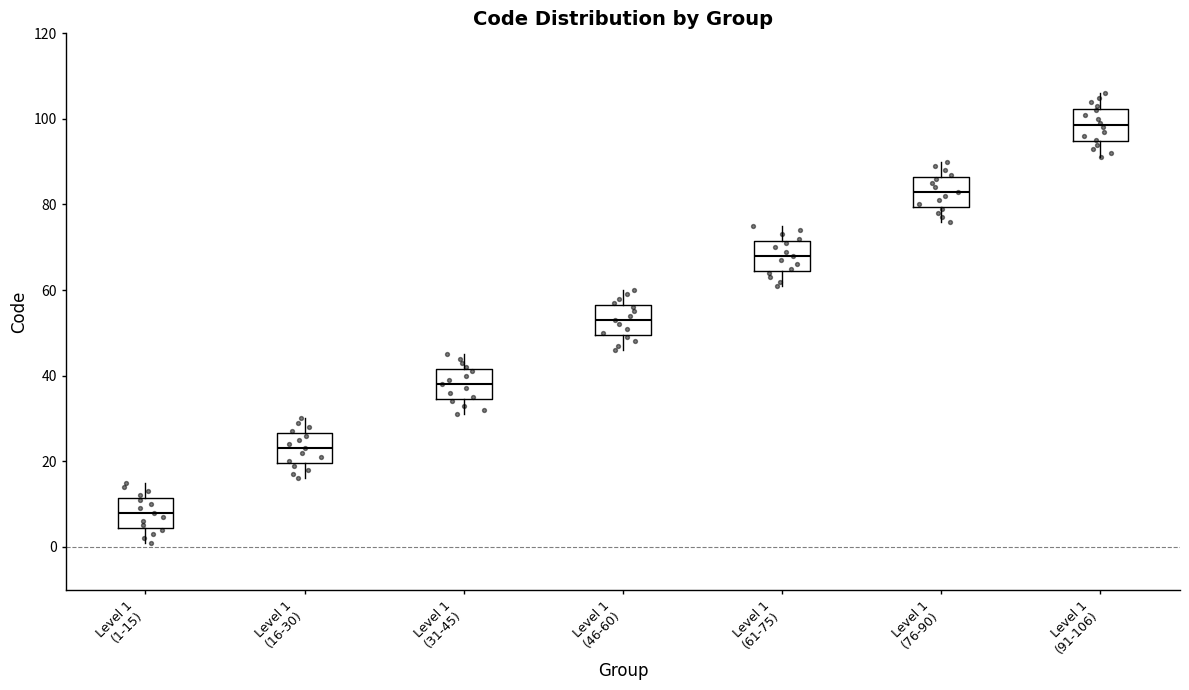

Which box's median line is the lowest?

Level 1 (1-15)